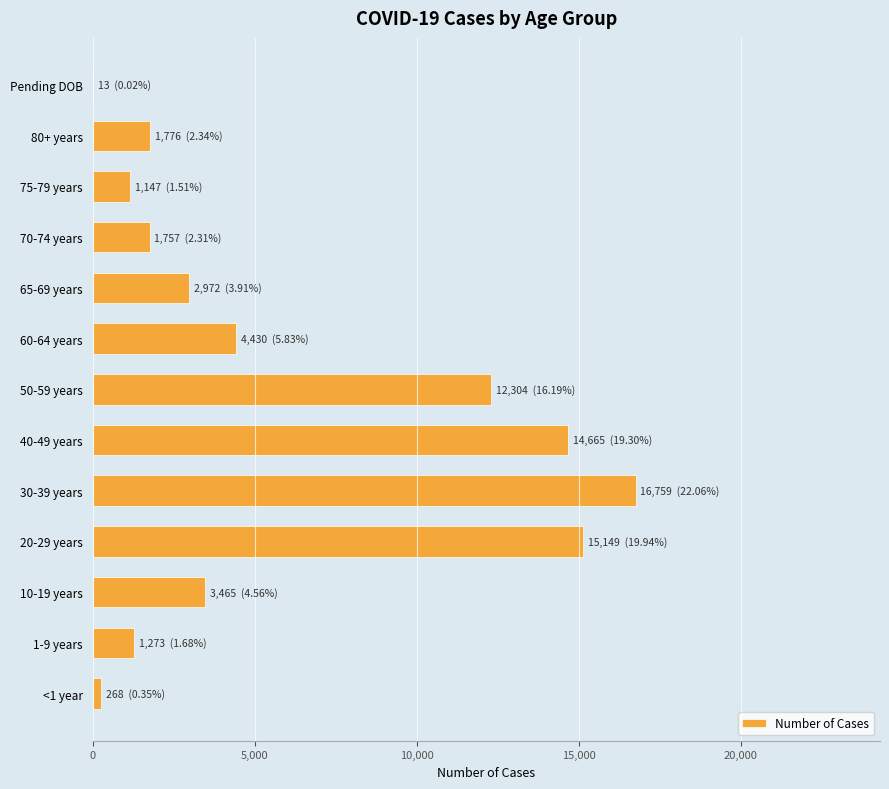

What is the greatest value displayed?

16759